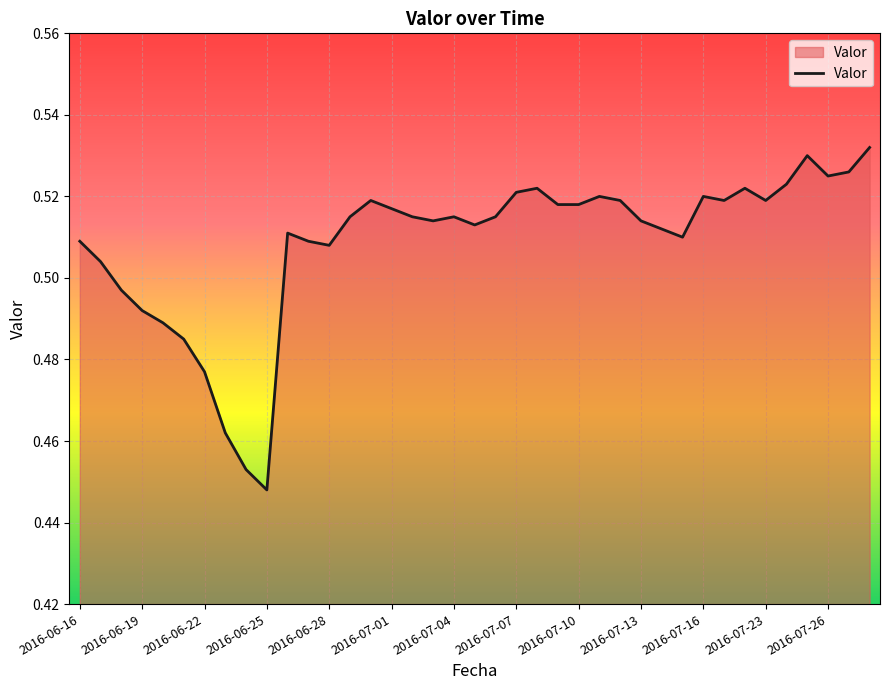

What is the value of the 30th point from the left?

0.5